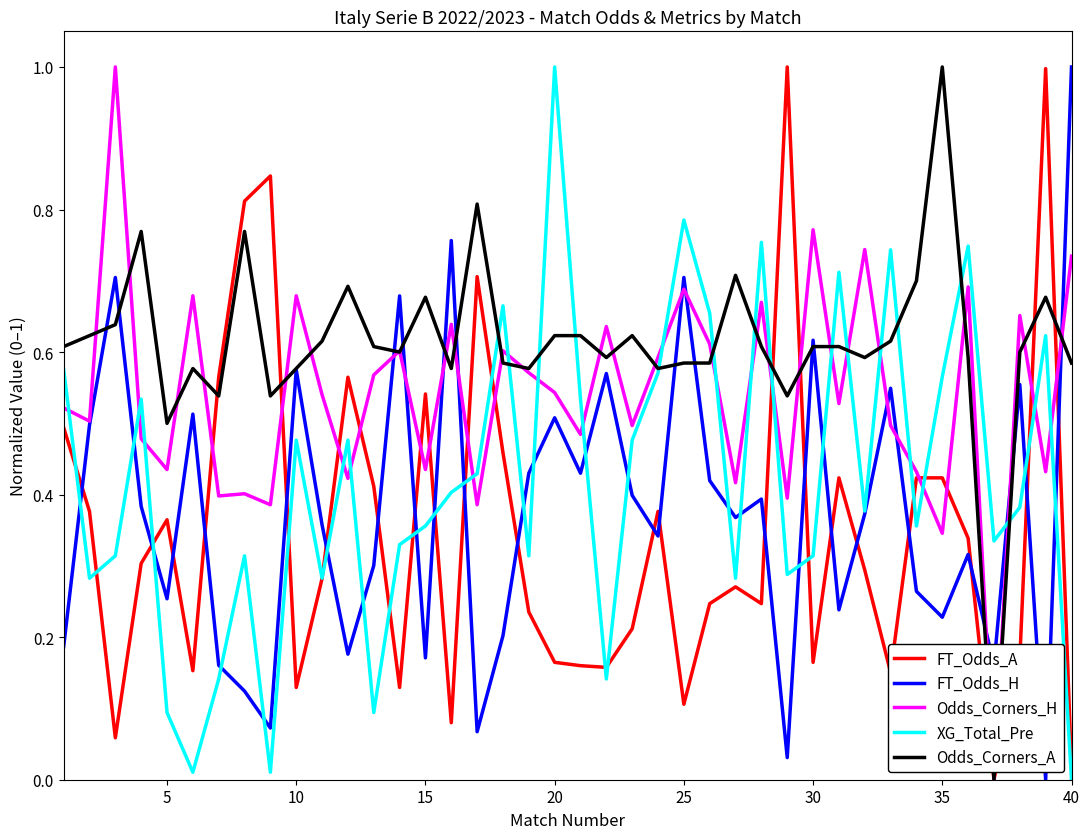

Count the number of categories in the chart.

40